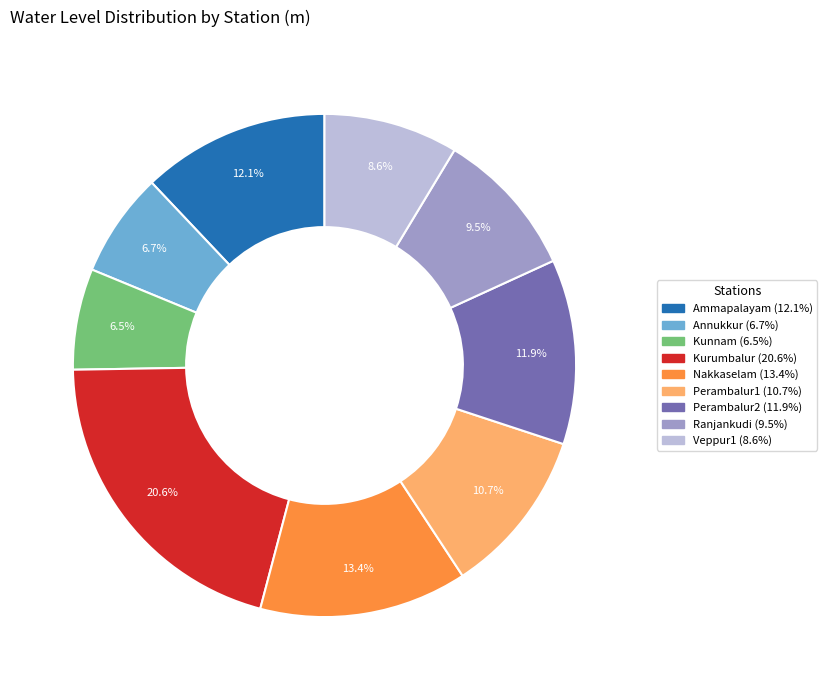

How many slices are in this pie chart?

9